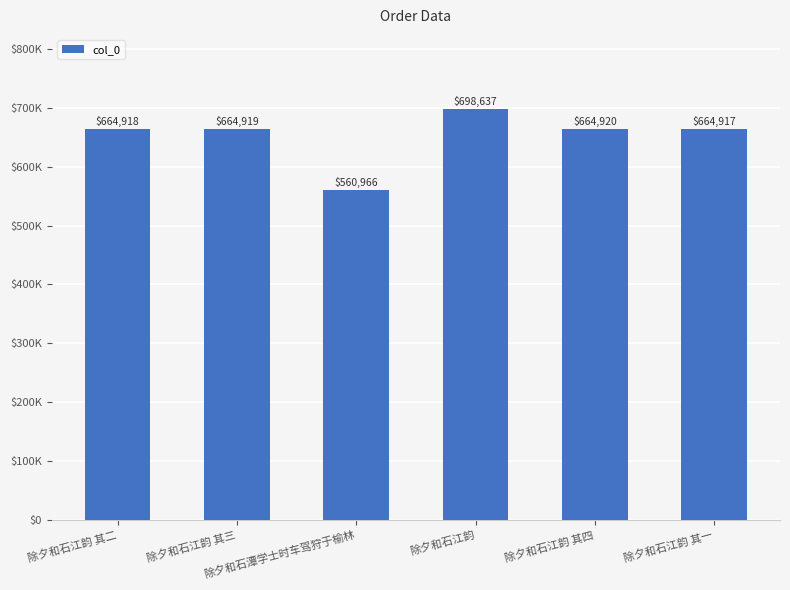

Rank the categories by value from lowest to highest.

除夕和石潭学士时车驾狩于榆林, 除夕和石江韵 其一, 除夕和石江韵 其二, 除夕和石江韵 其三, 除夕和石江韵 其四, 除夕和石江韵